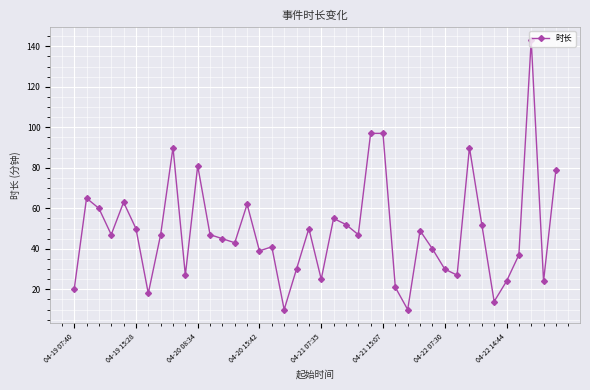

True or false: there are more than 2 points higher than both neighbors.

True